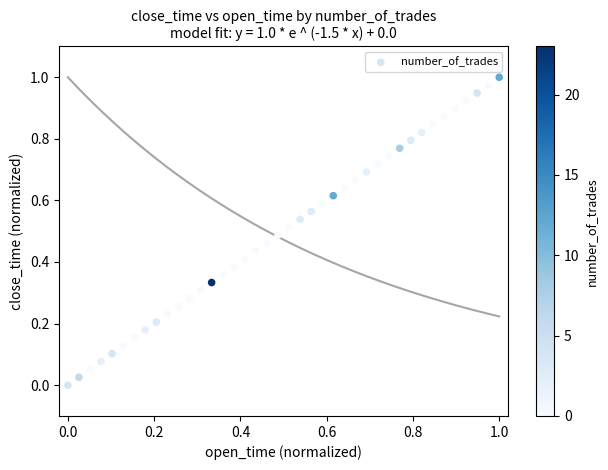

How many data points are displayed?

40